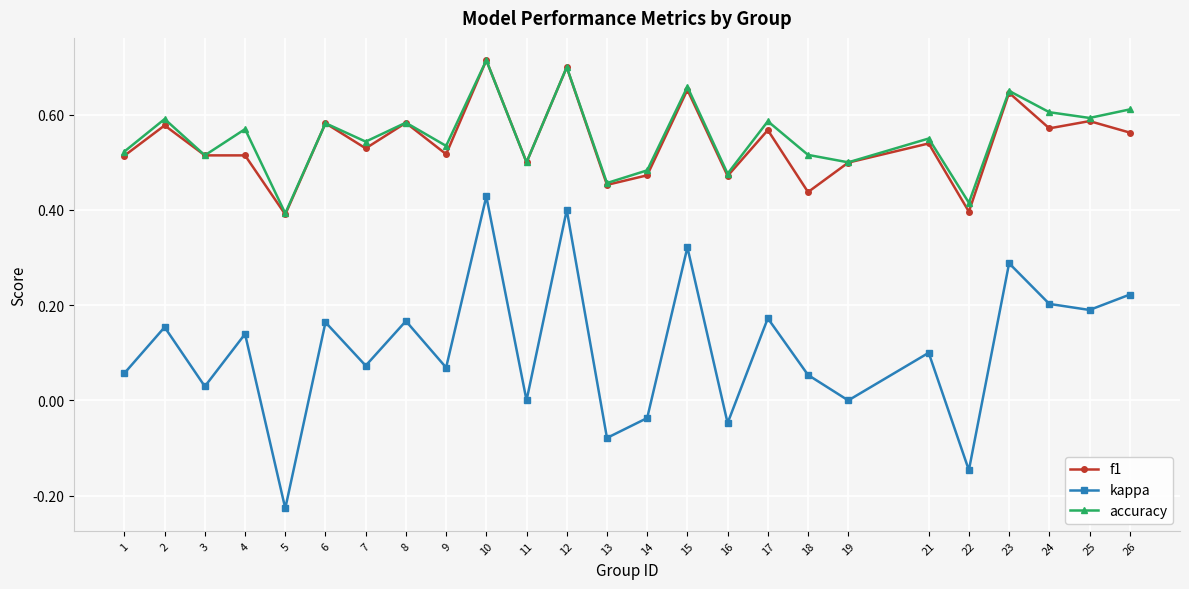

Which category has the highest value across all series?

10